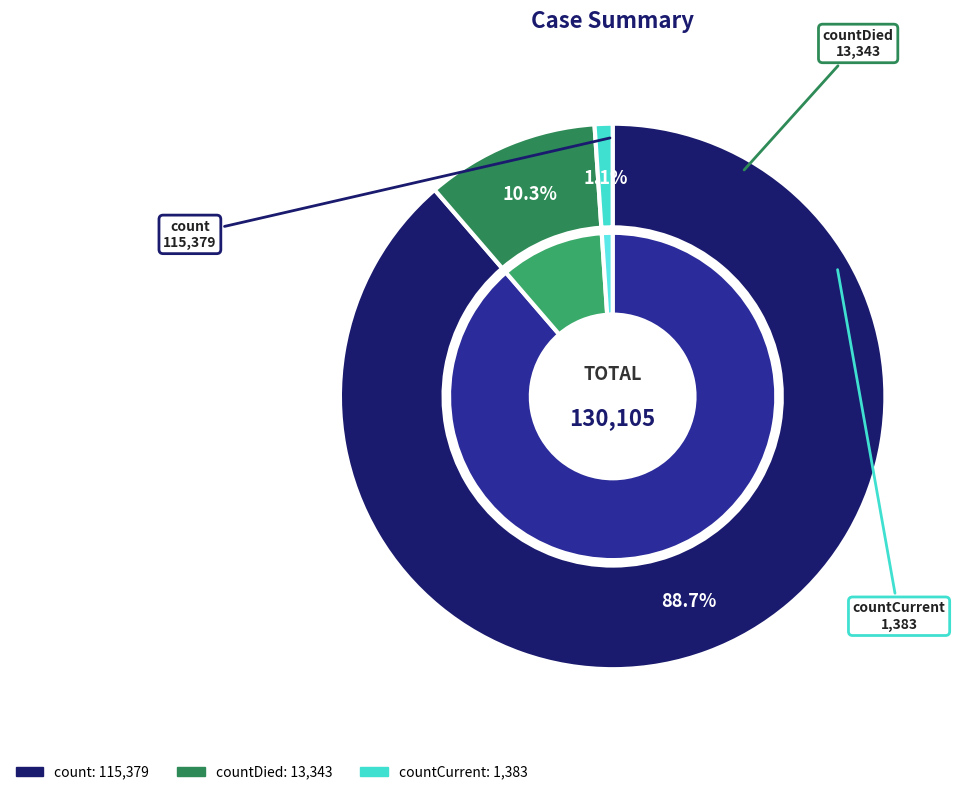

To the nearest percent, what is the average slice percentage?

33%